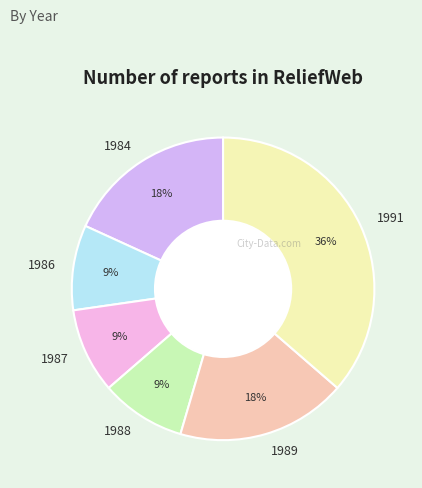

Is the sum of 1989 and 1988 greater than half?

No